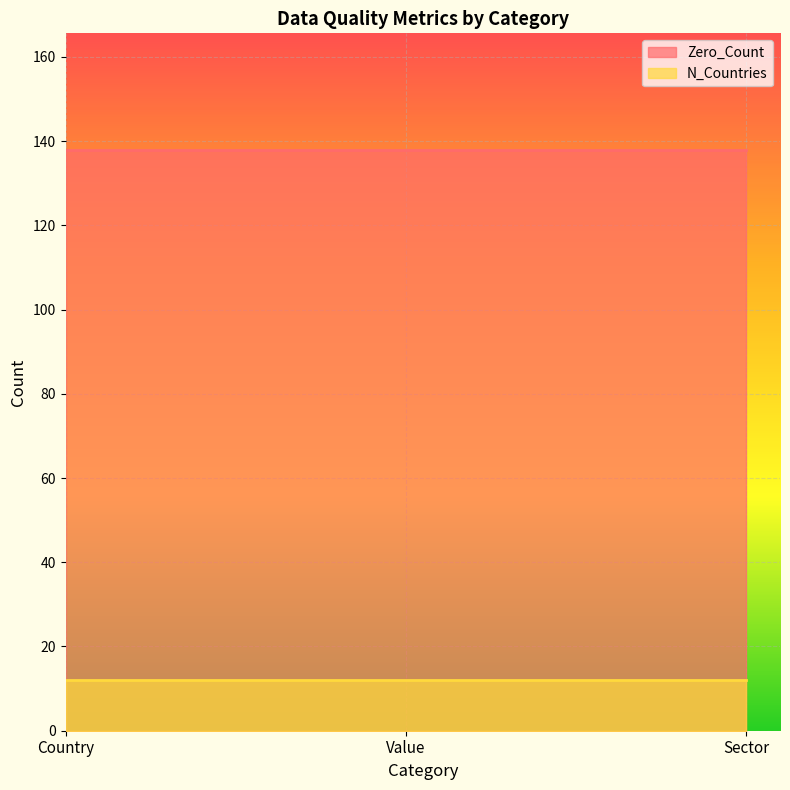

What is the highest value of the N_Countries series?

12